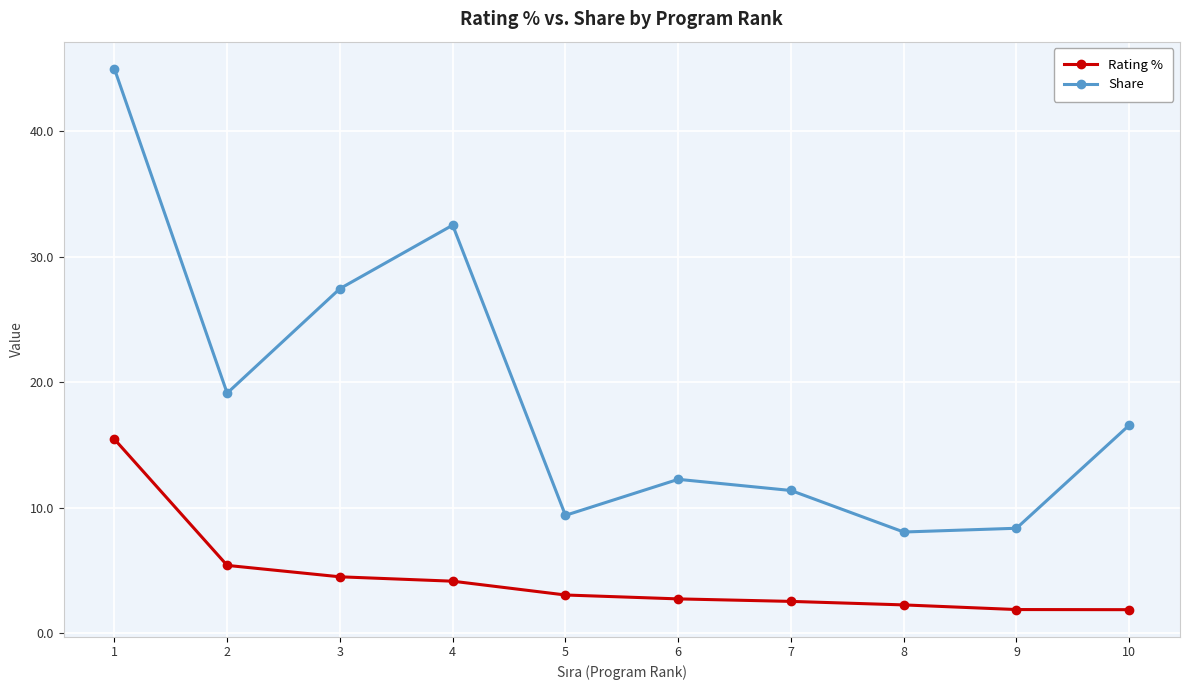

What is the minimum value shown in the chart?

1.9